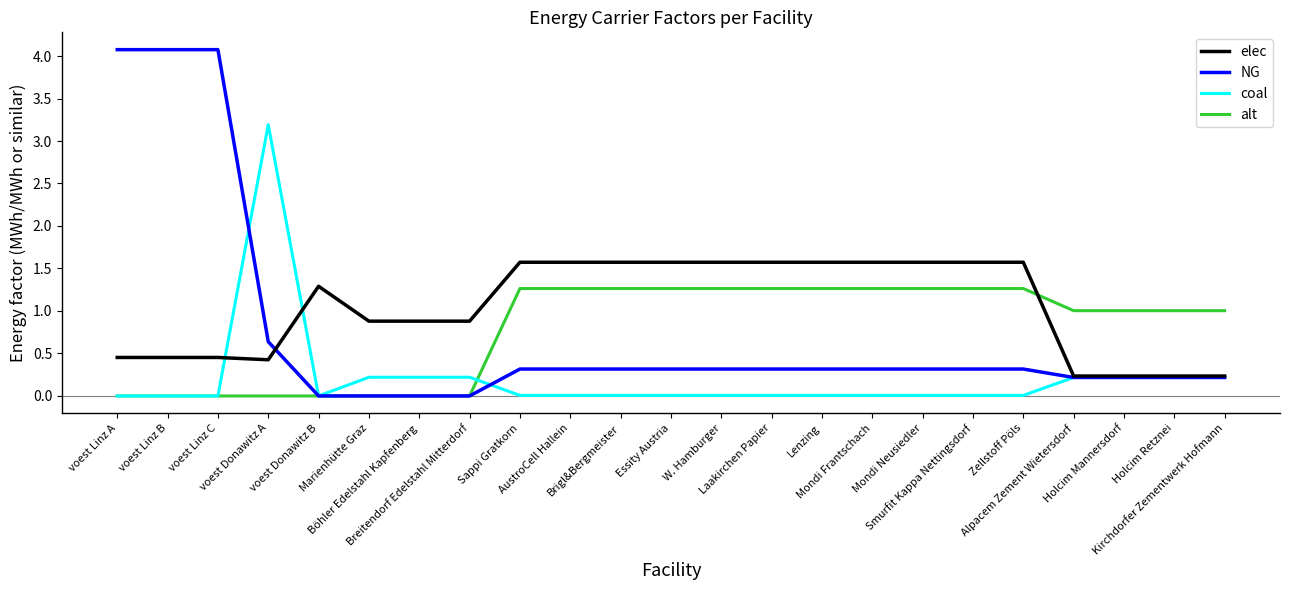

What is the highest value of the elec series?

1.6